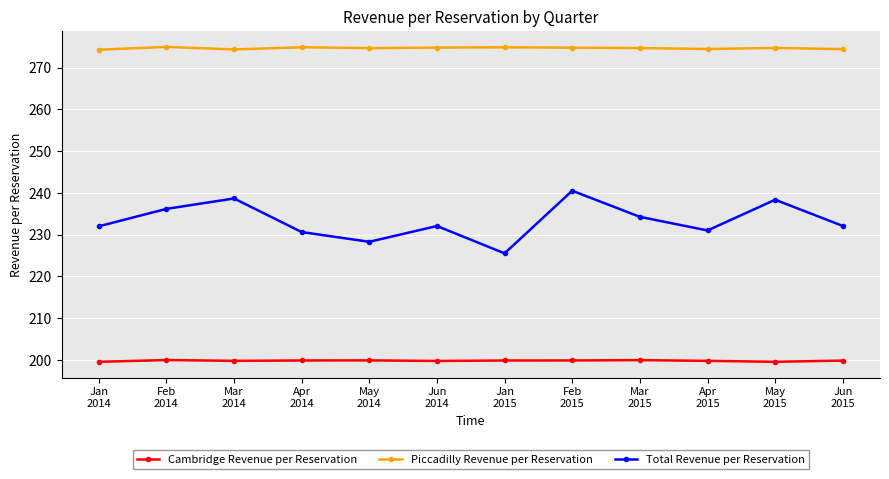

What are all the series names shown in the legend?

Cambridge Revenue per Reservation, Piccadilly Revenue per Reservation, Total Revenue per Reservation